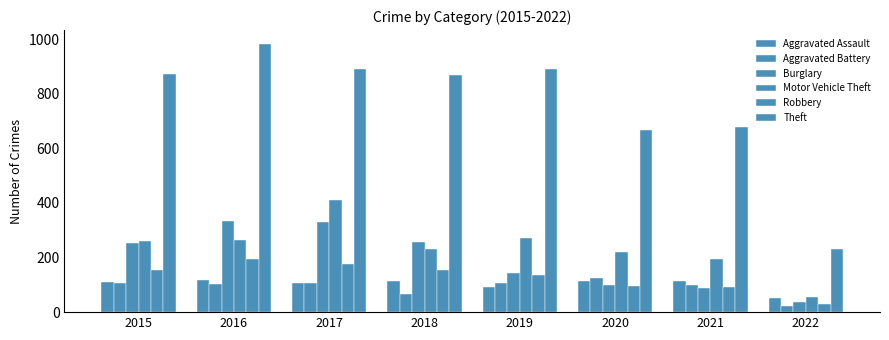

How many series are shown in this chart?

6